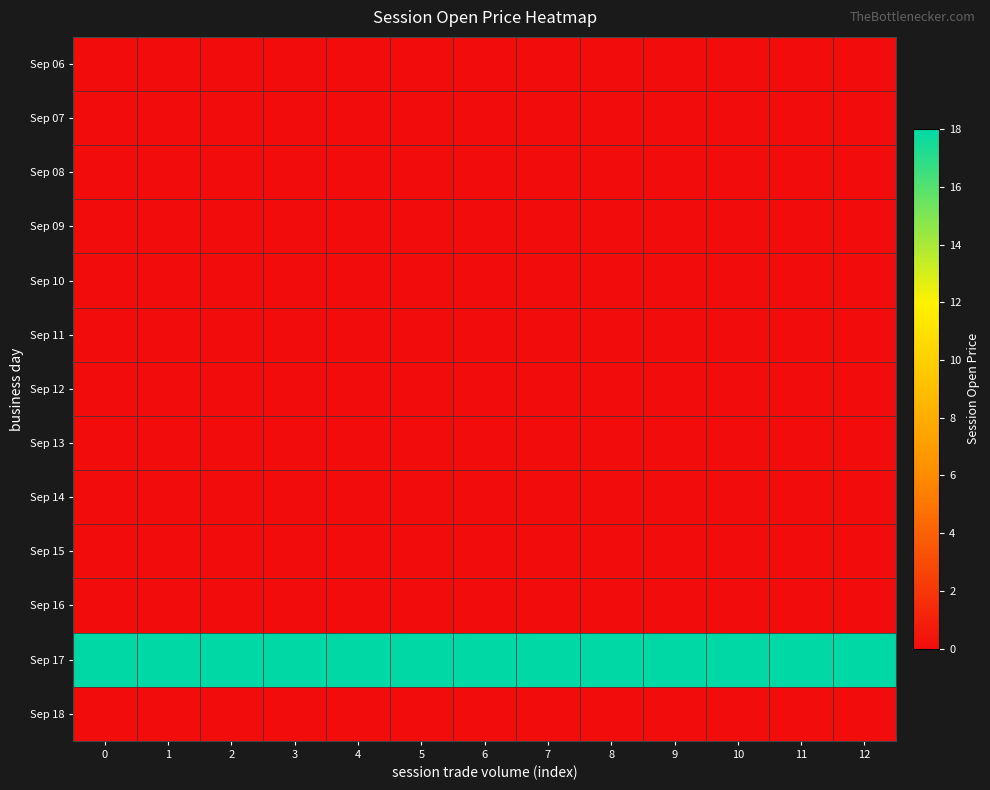

Which series has the widest spread of values?

Sep 06